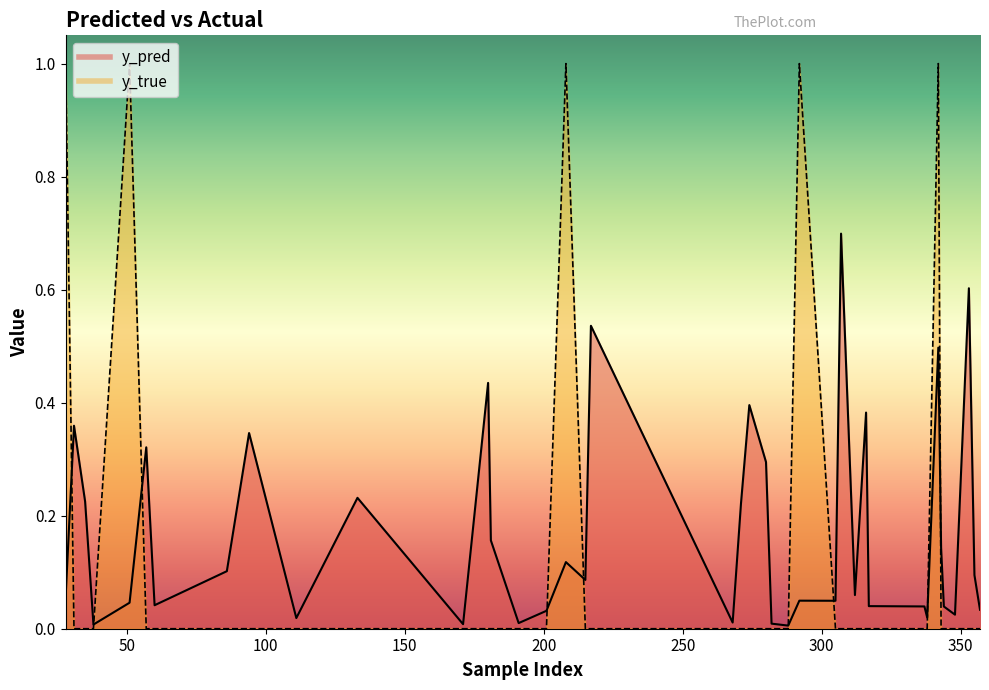

The y_pred series shows 0.1 at 180. True or false?

False